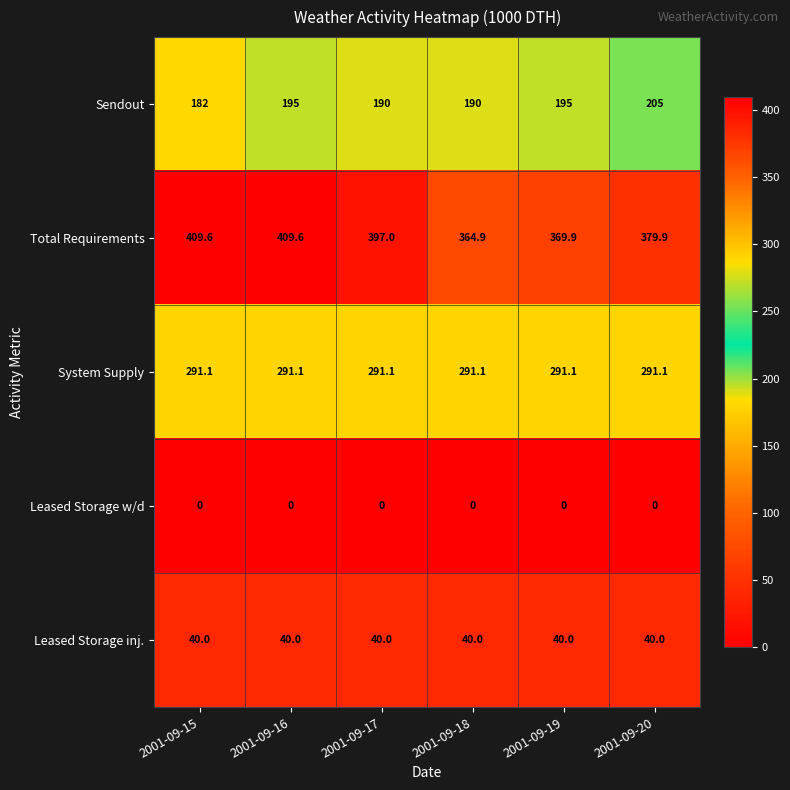

Which series has the largest total across all categories?

Total Requirements